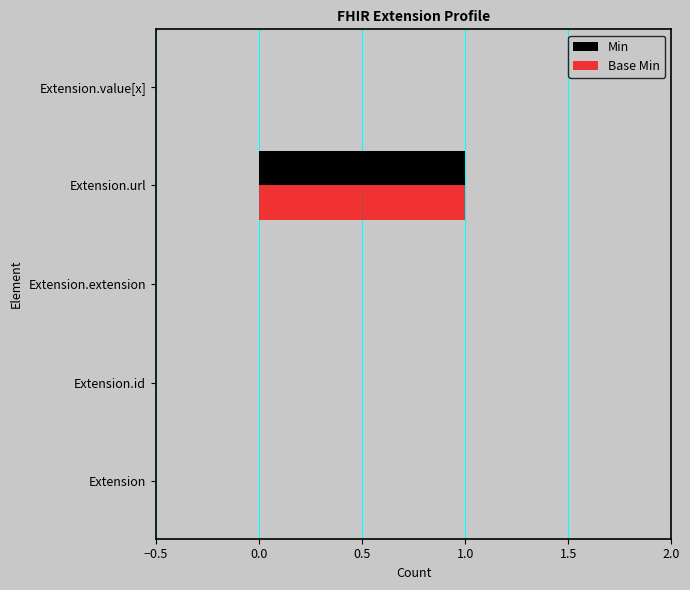

What is the sum of all Min values?

1